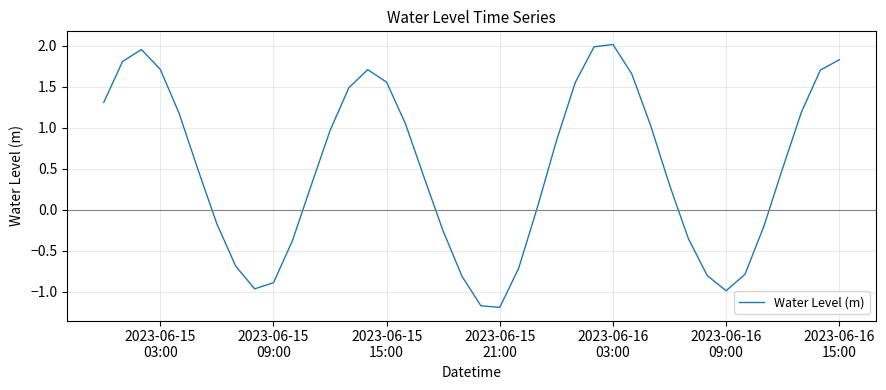

What is the smallest value displayed?

-1.2